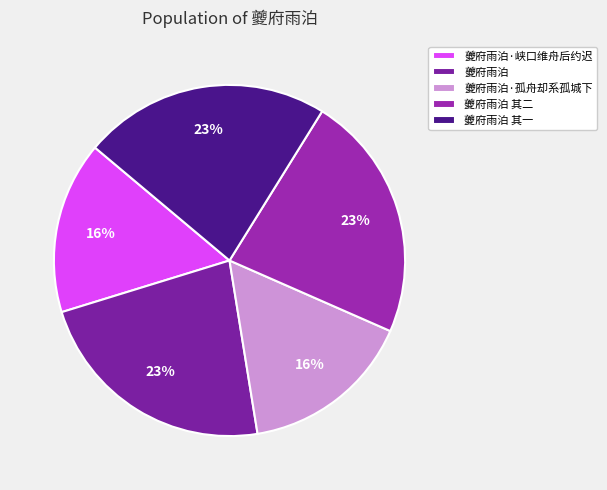

Is there a majority slice in this chart?

No